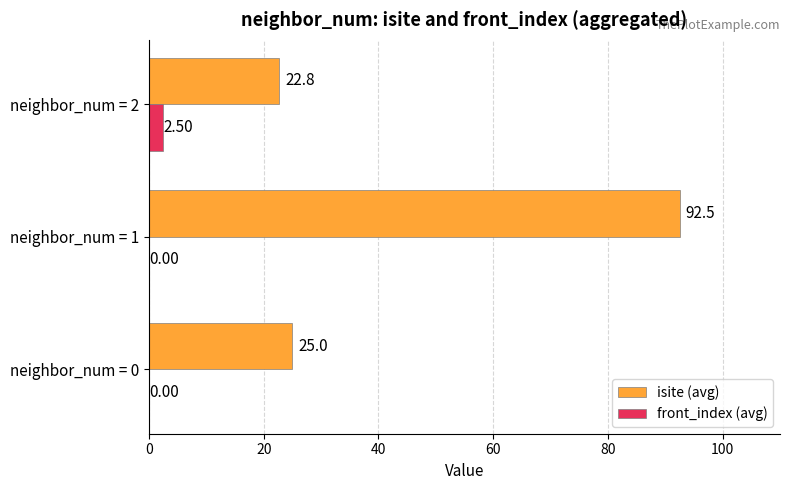

Which series has the largest total across all categories?

isite (avg)